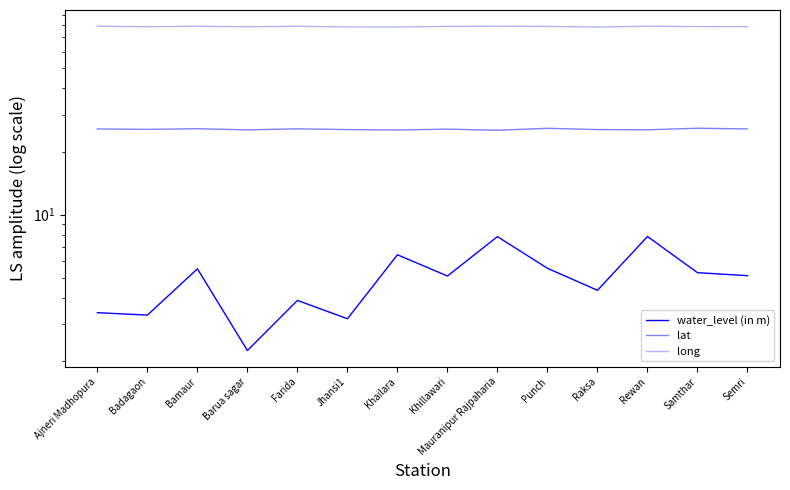

List the labels in order of water_level (in m) value, largest first.

Rewan, Mauranipur Rajpaharia, Khailara, Punch, Bamaur, Samthar, Semri, Khillawari, Raksa, Farida, Ajneri Madhopura, Badagaon, Jhansi1, Barua sagar